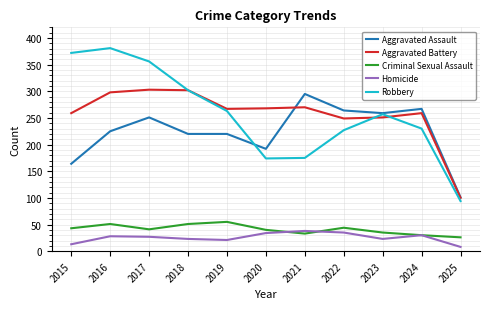

What is the maximum value for Aggravated Assault?

295